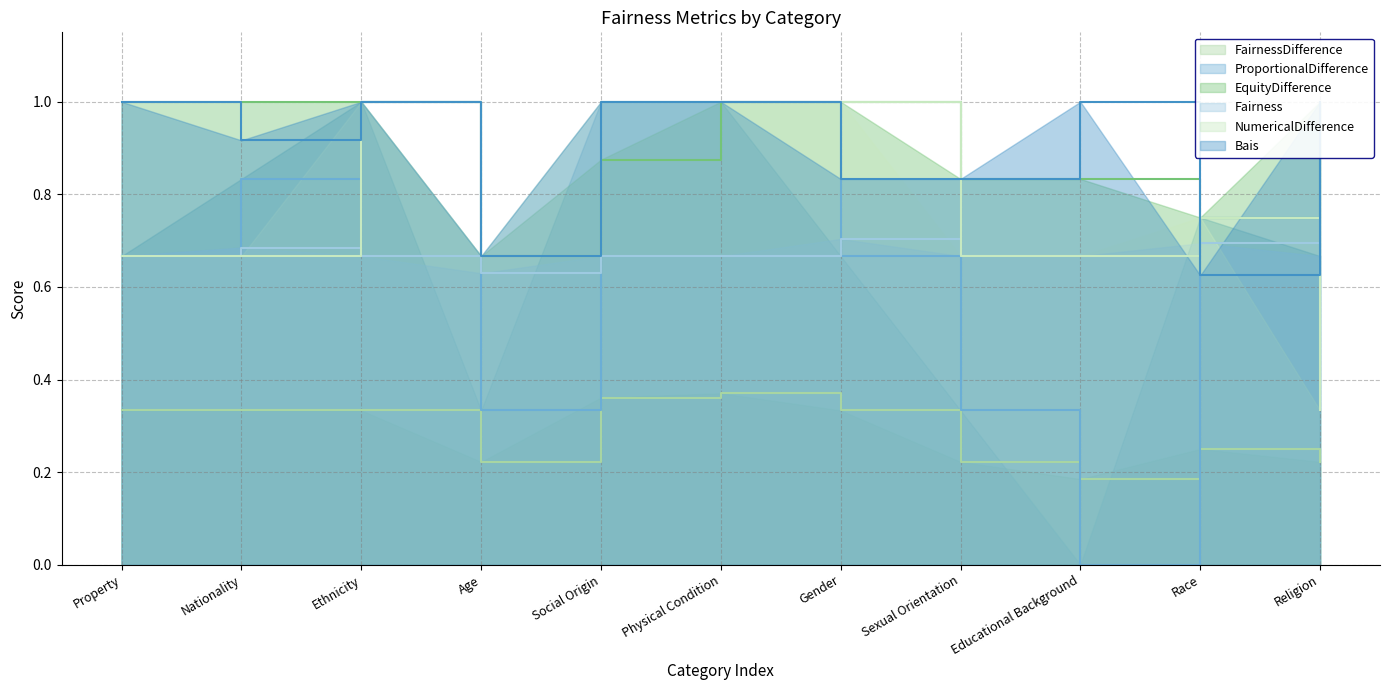

Reading left to right, transcribe all the data shown in this chart.

FairnessDifference: Property=0.3	Nationality=0.3	Ethnicity=0.3	Age=0.2	Social Origin=0.4	Physical Condition=0.4	Gender=0.3	Sexual Orientation=0.2	Educational Background=0.2	Race=0.2	Religion=0.2
ProportionalDifference: Property=0.7	Nationality=0.8	Ethnicity=1.0	Age=0.3	Social Origin=1.0	Physical Condition=1.0	Gender=0.7	Sexual Orientation=0.3	Educational Background=0.0	Race=0.8	Religion=0.7
EquityDifference: Property=1.0	Nationality=1.0	Ethnicity=1.0	Age=0.7	Social Origin=0.9	Physical Condition=1.0	Gender=1.0	Sexual Orientation=0.8	Educational Background=0.8	Race=0.8	Religion=1.0
Fairness: Property=0.7	Nationality=0.7	Ethnicity=0.7	Age=0.6	Social Origin=0.7	Physical Condition=0.7	Gender=0.7	Sexual Orientation=0.7	Educational Background=0.7	Race=0.7	Religion=0.7
NumericalDifference: Property=0.7	Nationality=0.7	Ethnicity=1.0	Age=0.7	Social Origin=1.0	Physical Condition=1.0	Gender=1.0	Sexual Orientation=0.7	Educational Background=0.7	Race=0.8	Religion=0.3
Bais: Property=1.0	Nationality=0.9	Ethnicity=1.0	Age=0.7	Social Origin=1.0	Physical Condition=1.0	Gender=0.8	Sexual Orientation=0.8	Educational Background=1.0	Race=0.6	Religion=1.0